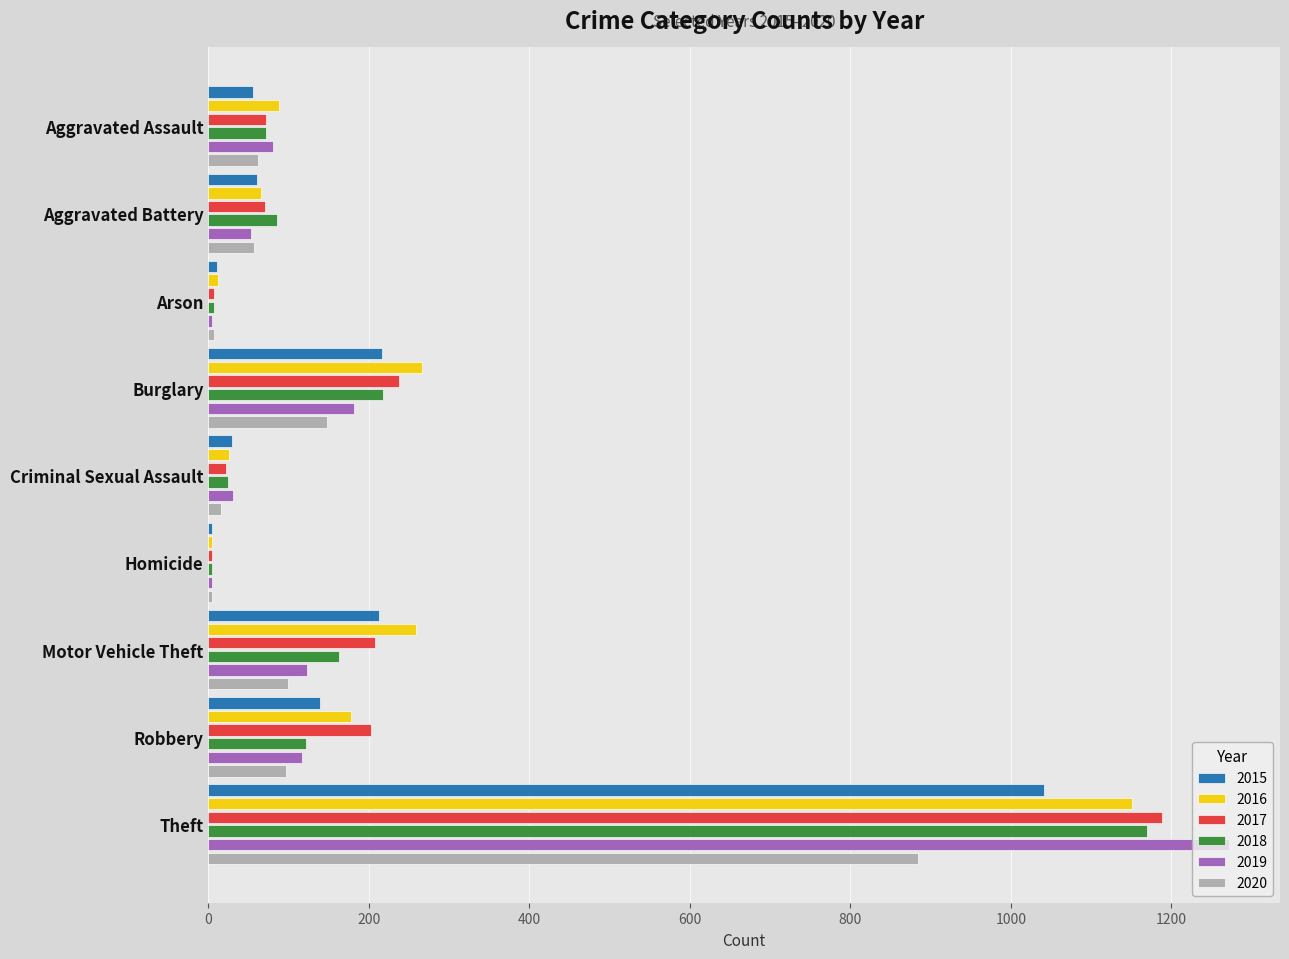

What is the maximum value for 2019?

1272